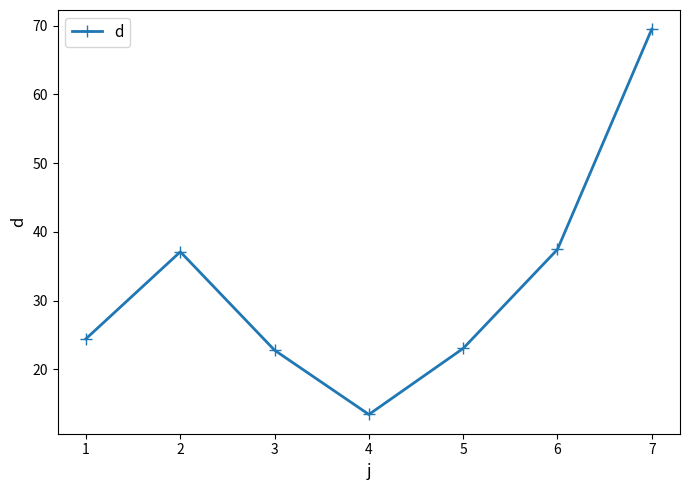

Where is the first local minimum?

4